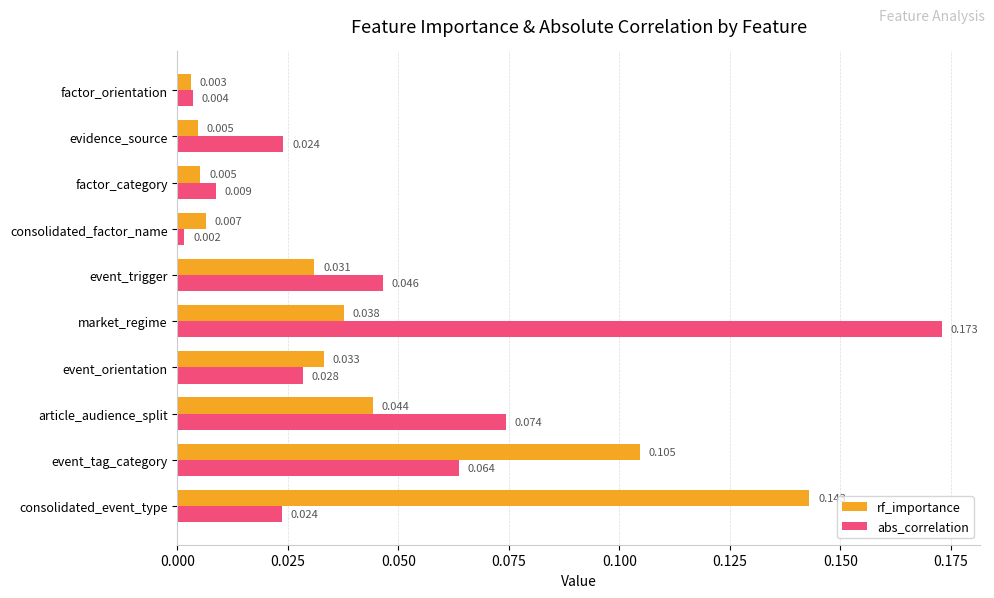

List the series in order of their overall mean, highest first.

abs_correlation, rf_importance